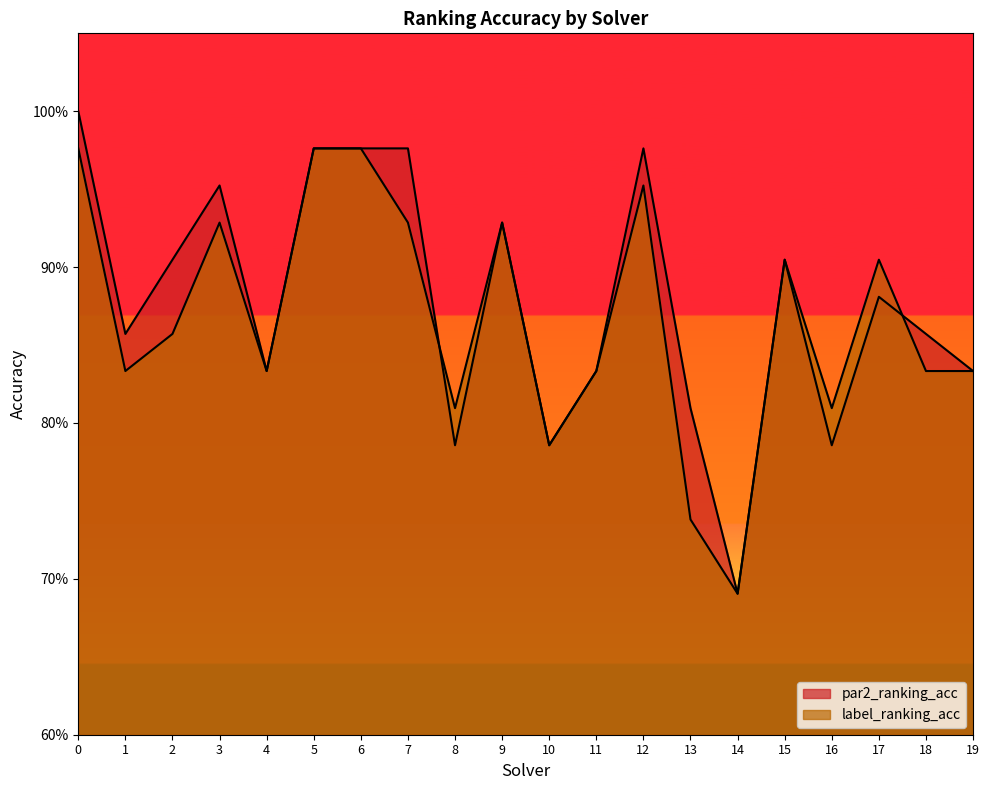

How many lines are shown in the chart?

2